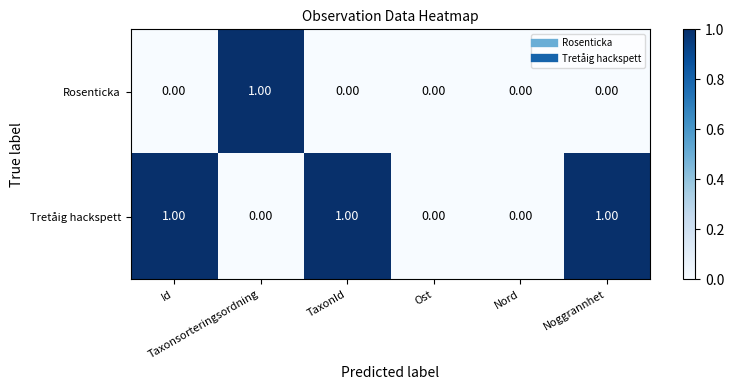

List the series in order of their overall mean, lowest first.

Rosenticka, Tretåig hackspett